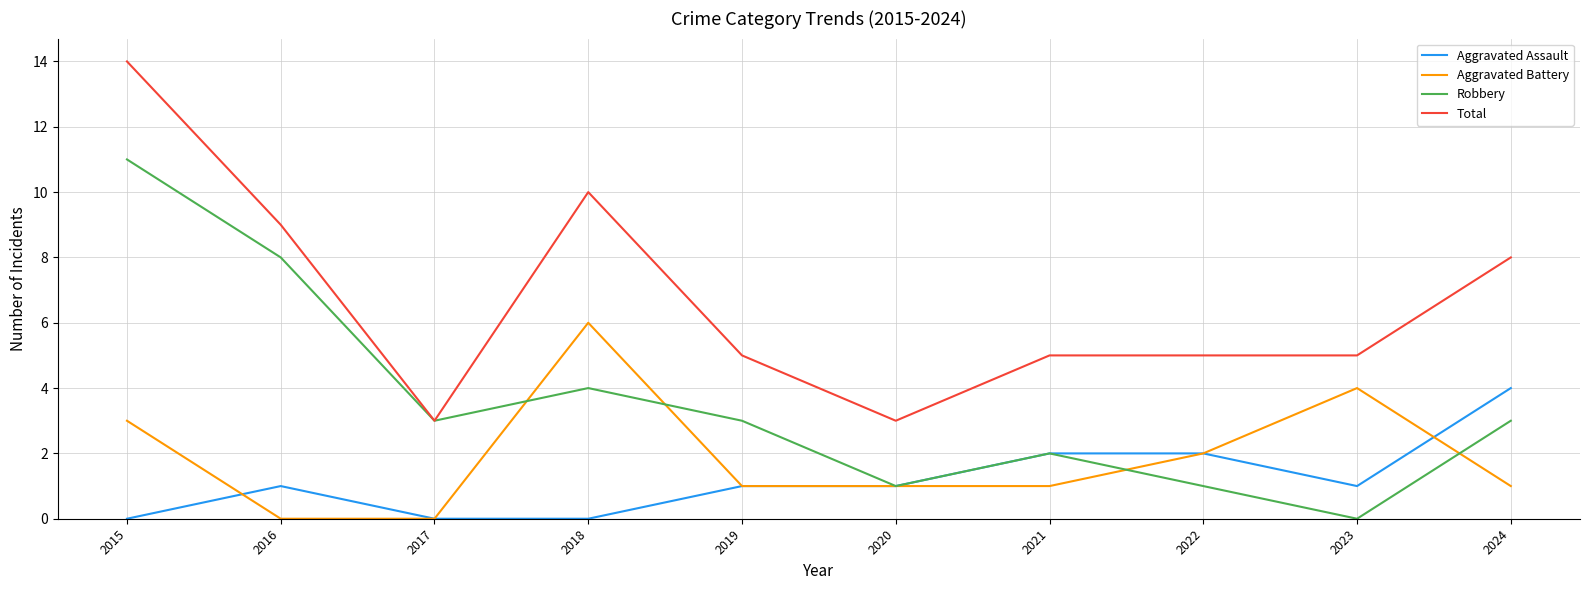

What is the difference between the highest and lowest values at 2022?

4